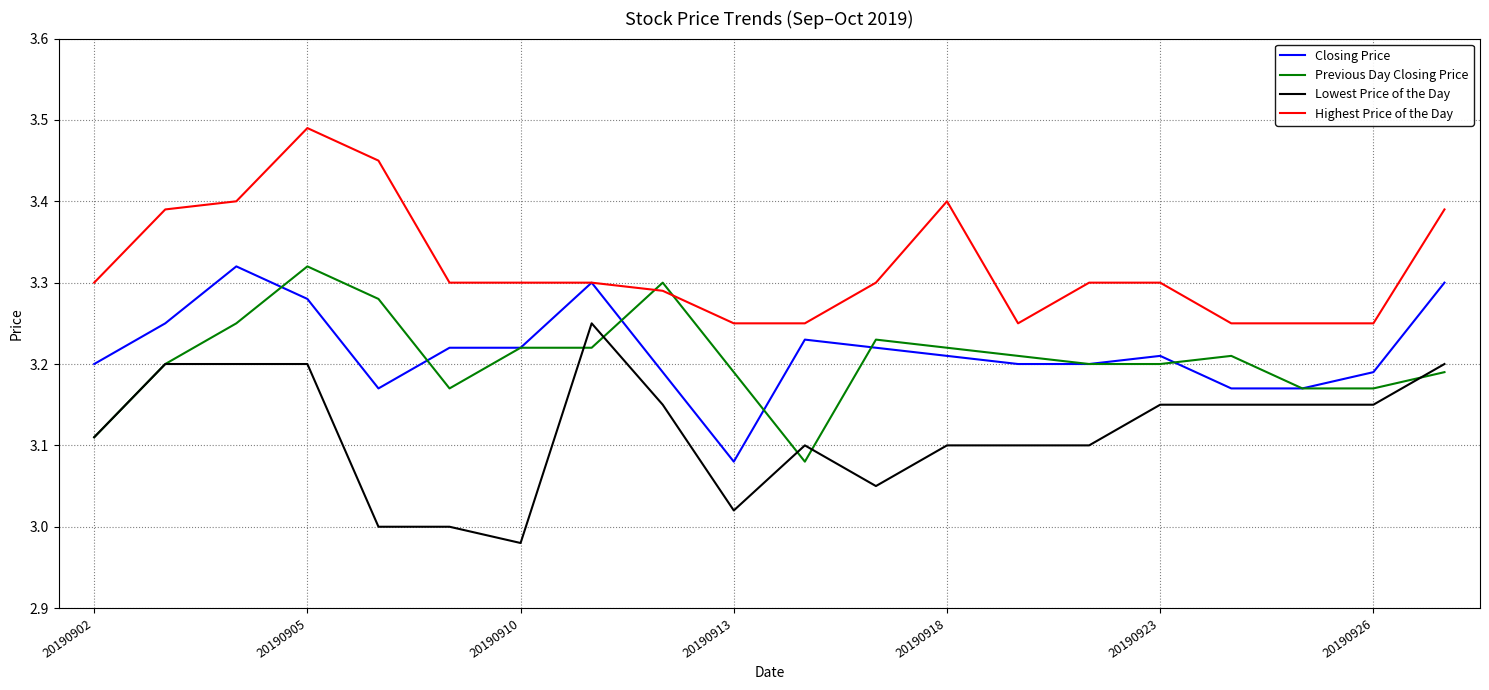

Which series has the largest total across all categories?

Highest Price of the Day